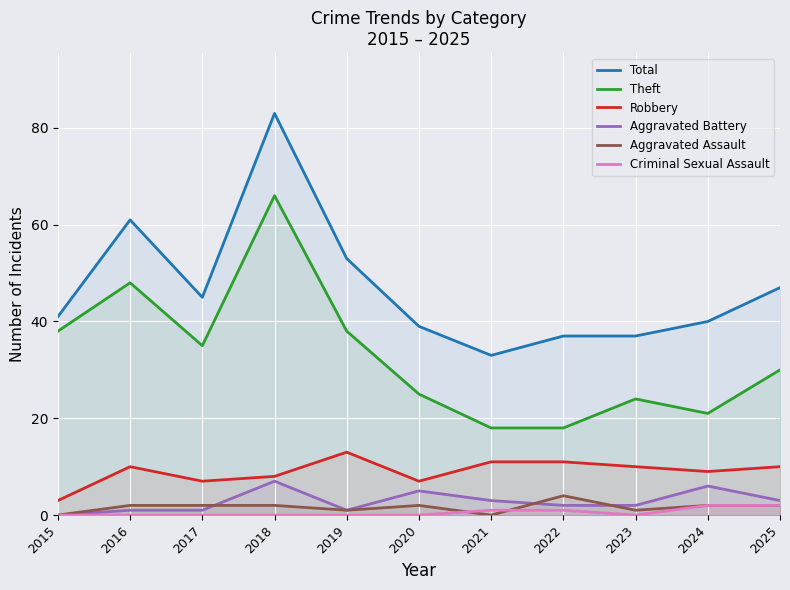

Which series has the widest spread of values?

Total